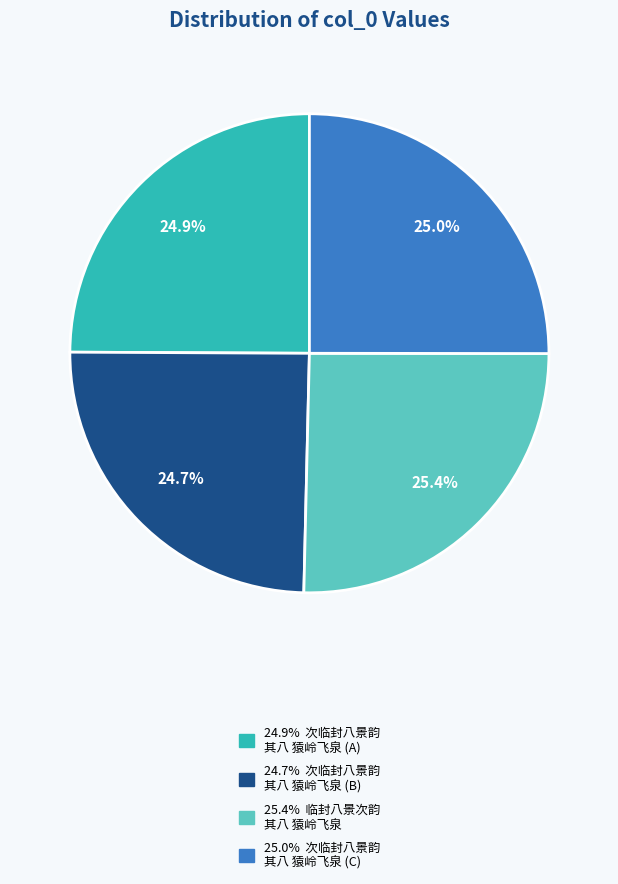

Does any single category account for the majority?

No